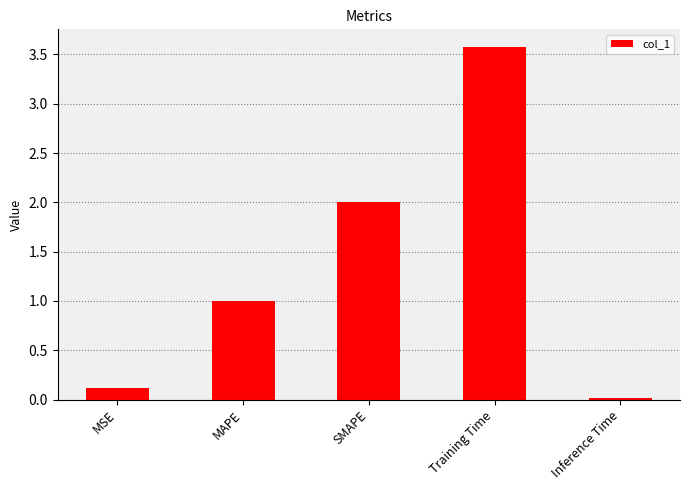

Does the chart contain any negative values?

No